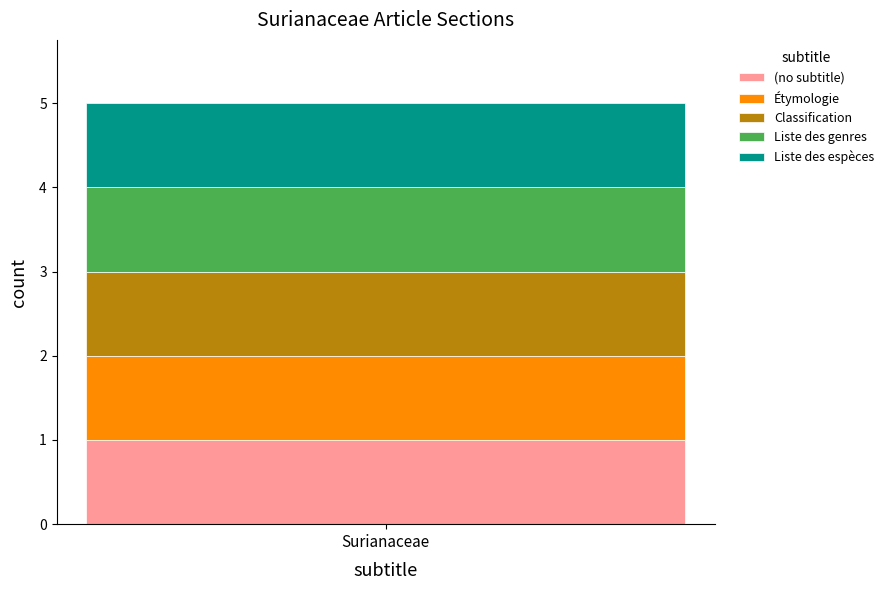

How many distinct data groups are displayed?

5